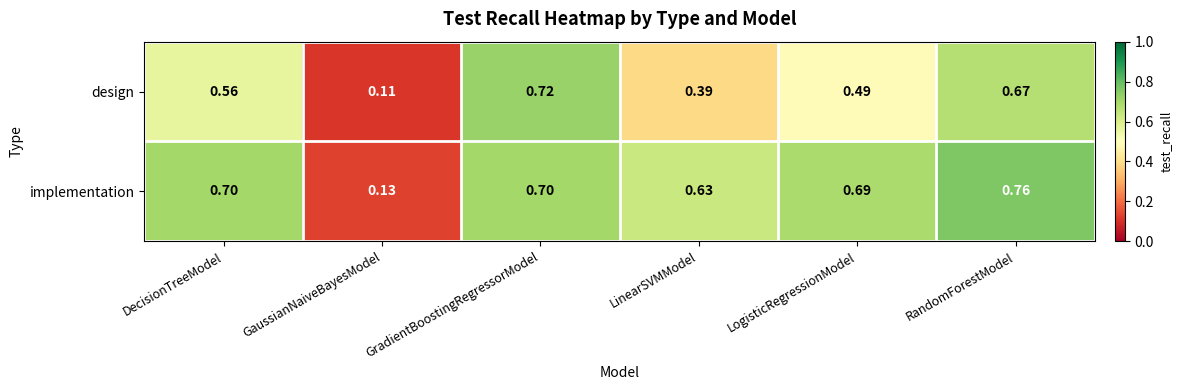

Rank the series at LogisticRegressionModel from highest to lowest value.

implementation, design